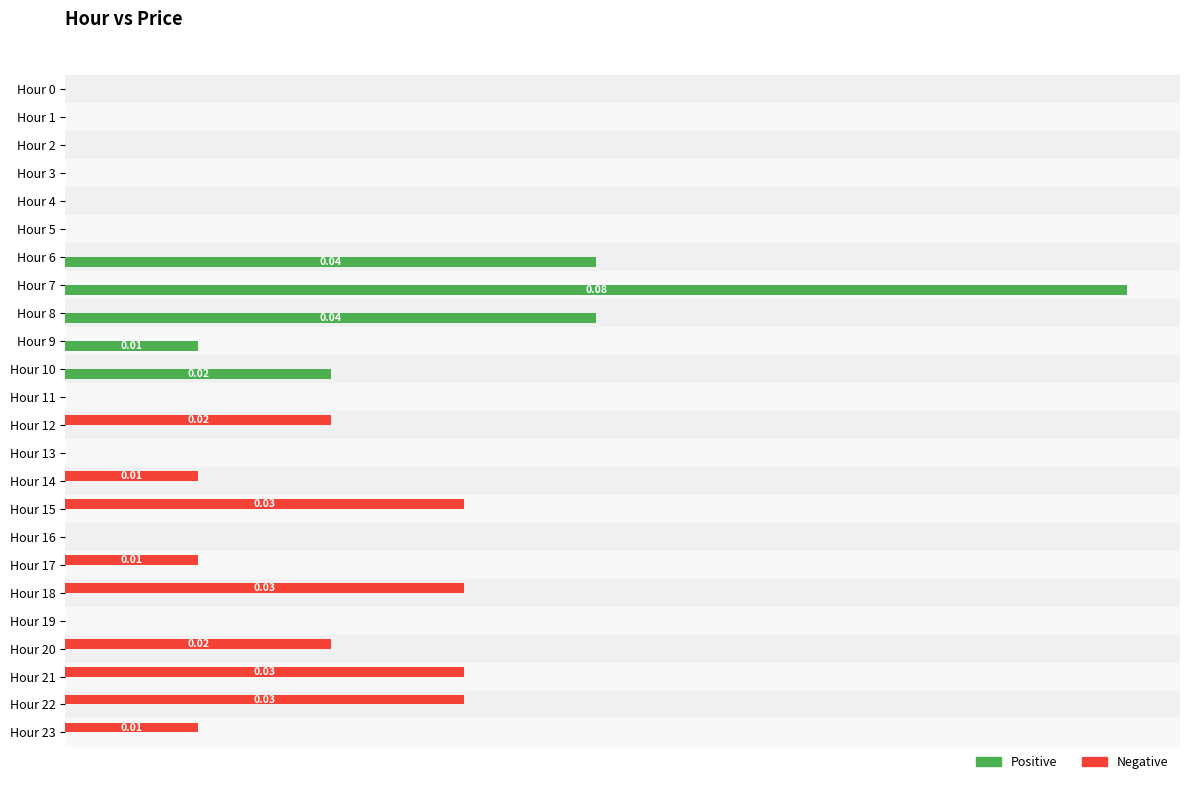

What are all the series names shown in the legend?

Positive, Negative